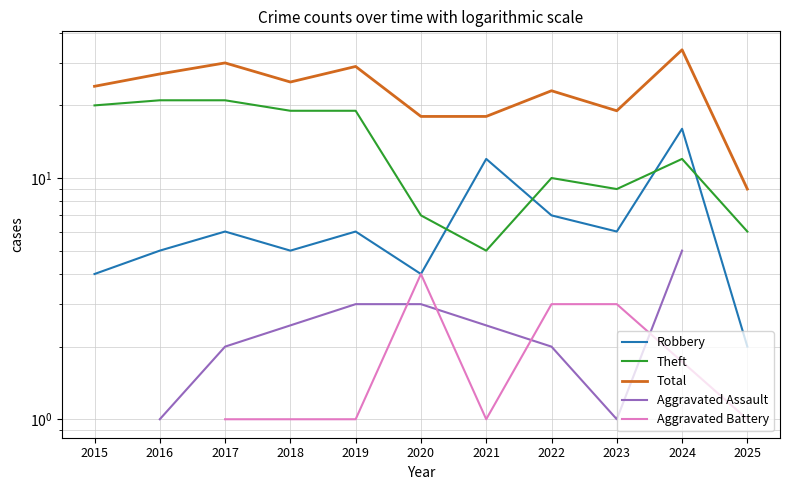

What is the average value of the Robbery series?

7